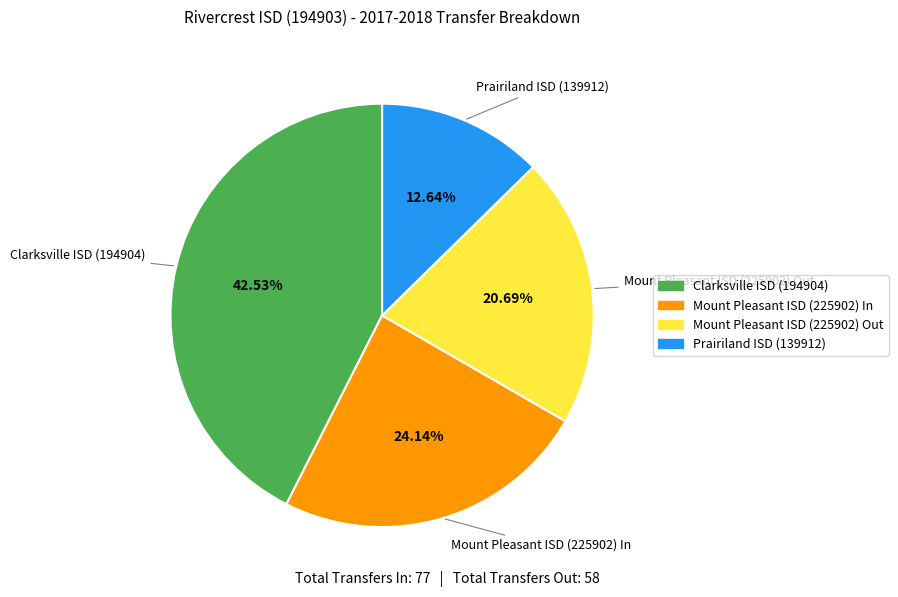

What portion of the pie excludes Prairiland ISD (139912)?

87.4%